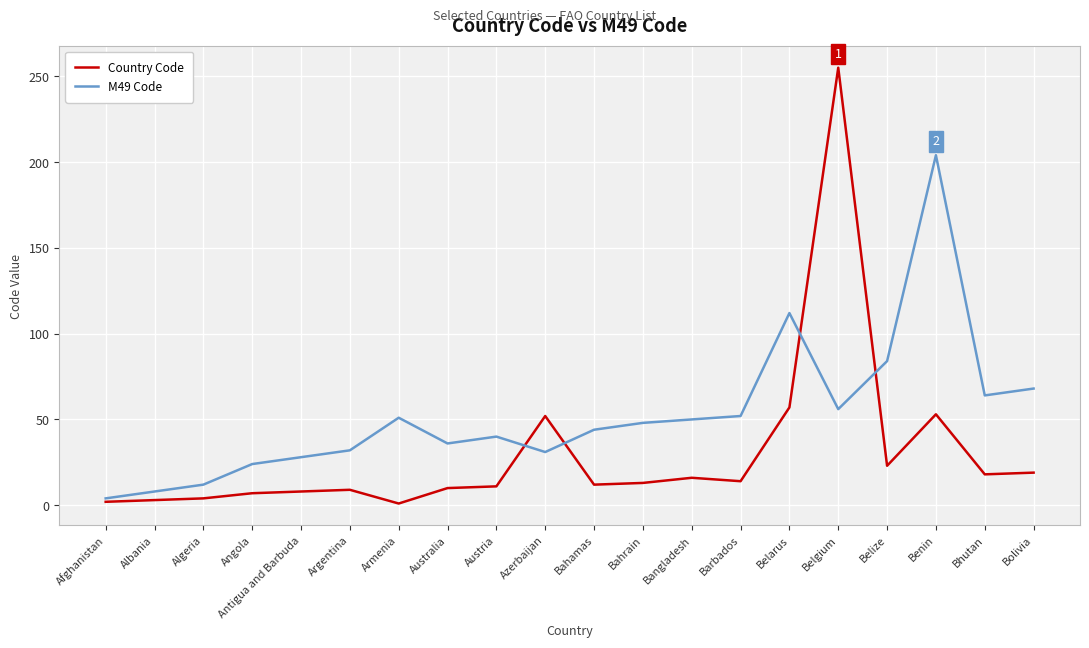

Which series has the widest spread of values?

Country Code